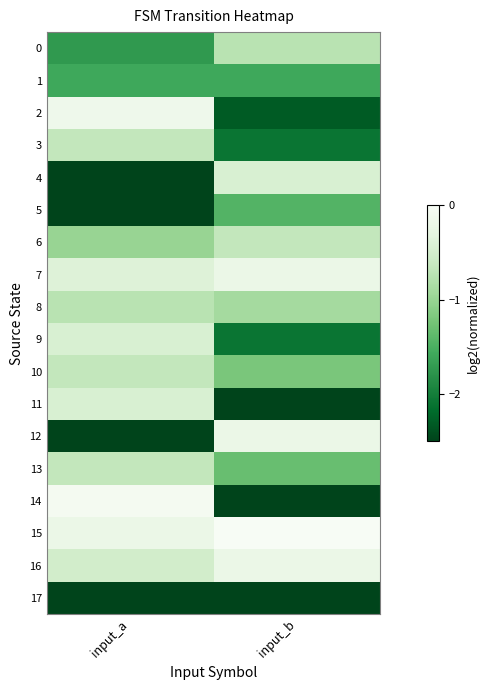

List the series in order of their peak value, lowest first.

17, 1, 5, 0, 8, 3, 6, 10, 13, 4, 9, 11, 7, 12, 16, 2, 14, 15